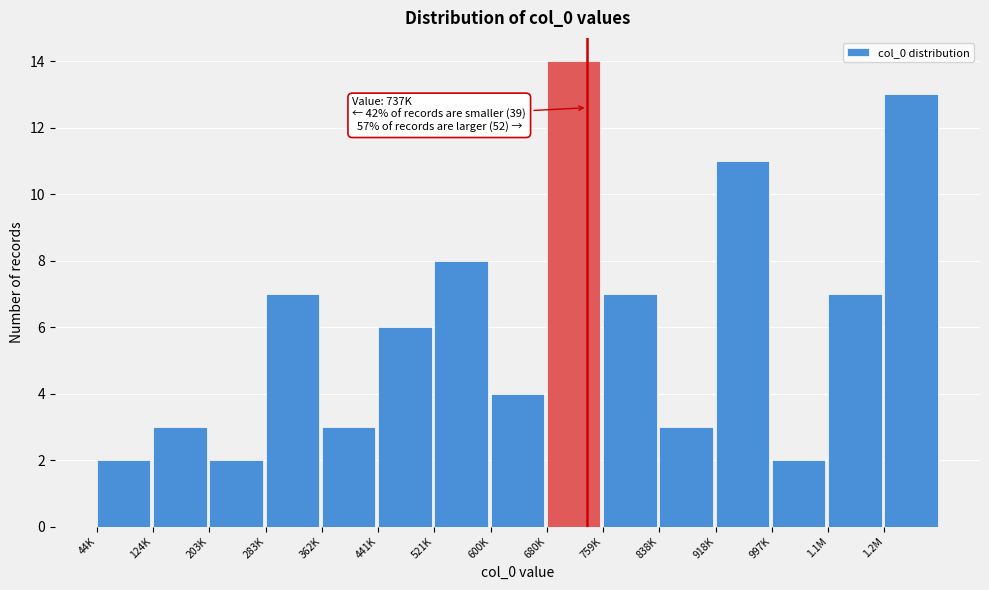

Reading left to right, transcribe all the data shown in this chart.

2	3	2	7	3	6	8	4	14	7	3	11	2	7	13